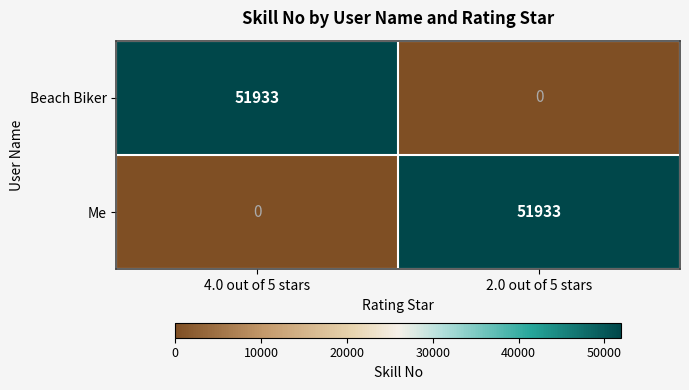

At which label is Beach Biker closest to 25966?

2.0 out of 5 stars